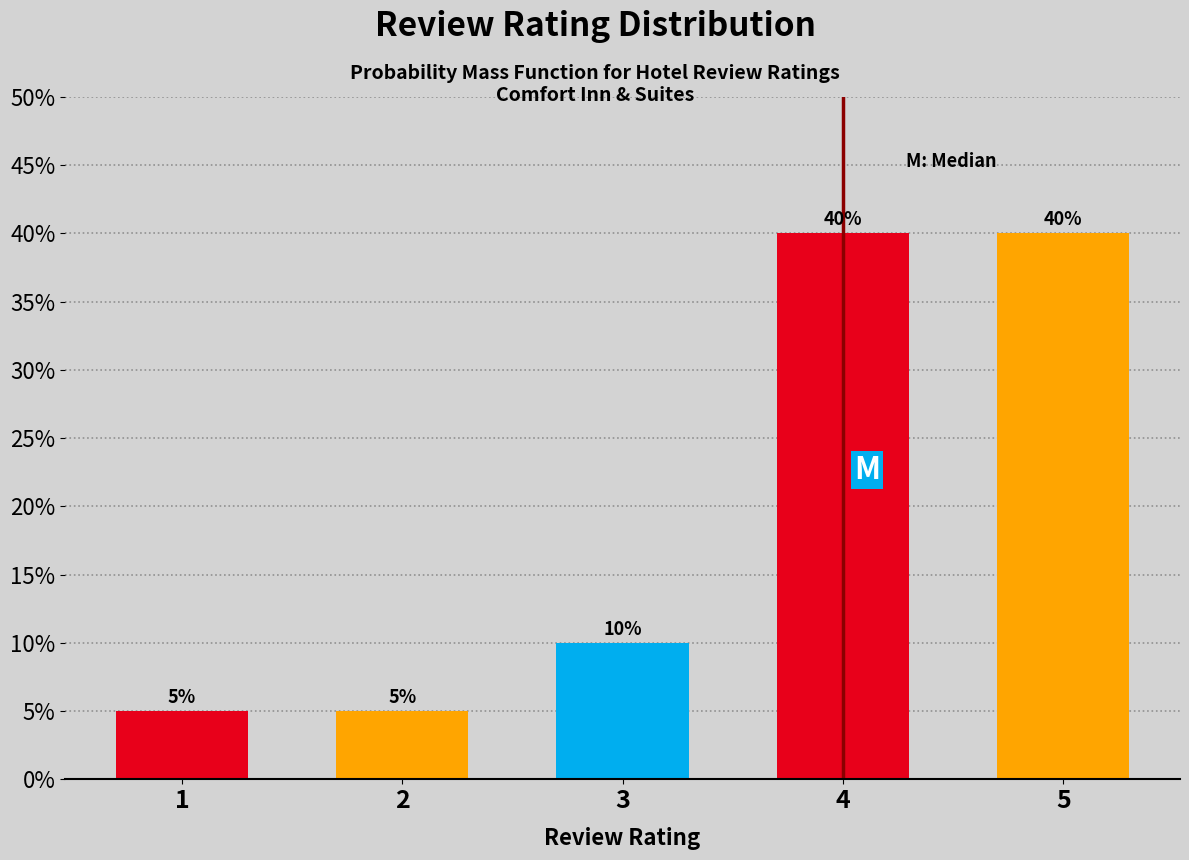

Reading left to right, what are all the values shown in this chart?

1=5	2=5	3=10	4=40	5=40